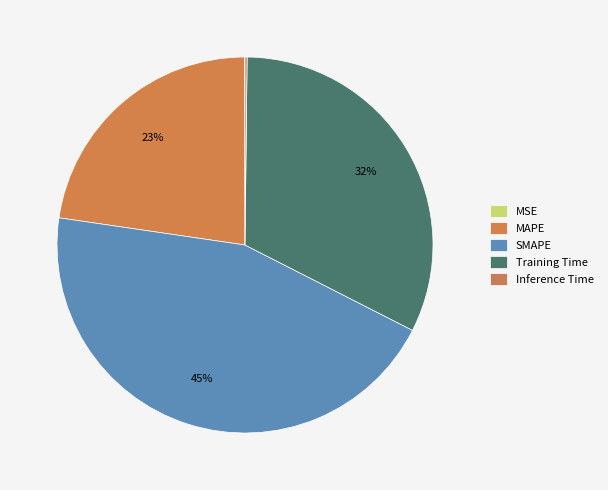

Which category has the smallest portion of the pie?

MSE